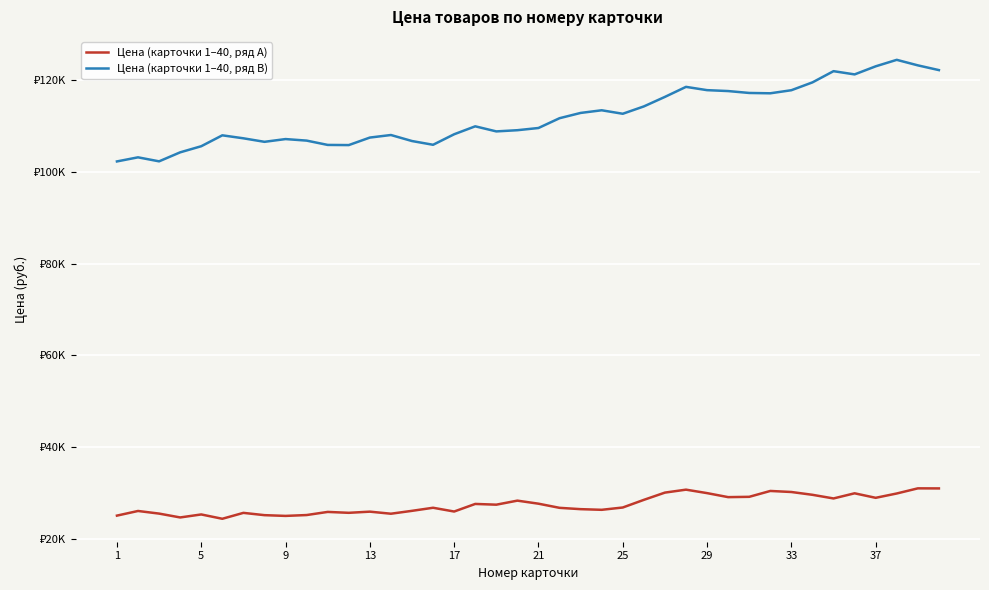

In Цена (карточки 1–40, ряд B), how many points are higher than both neighbors (excluding endpoints)?

9